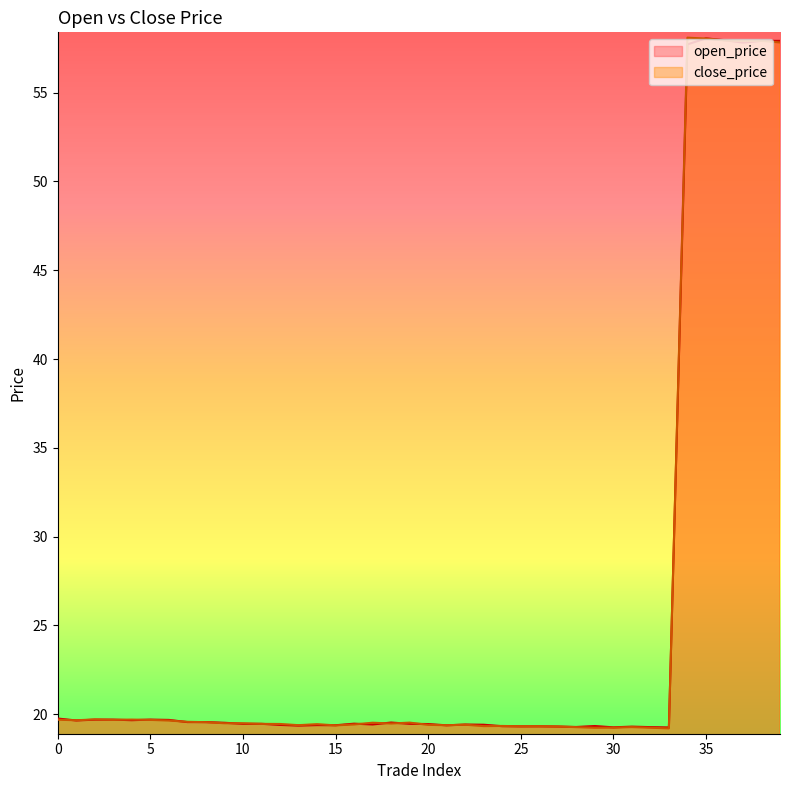

How many lines are shown in the chart?

2